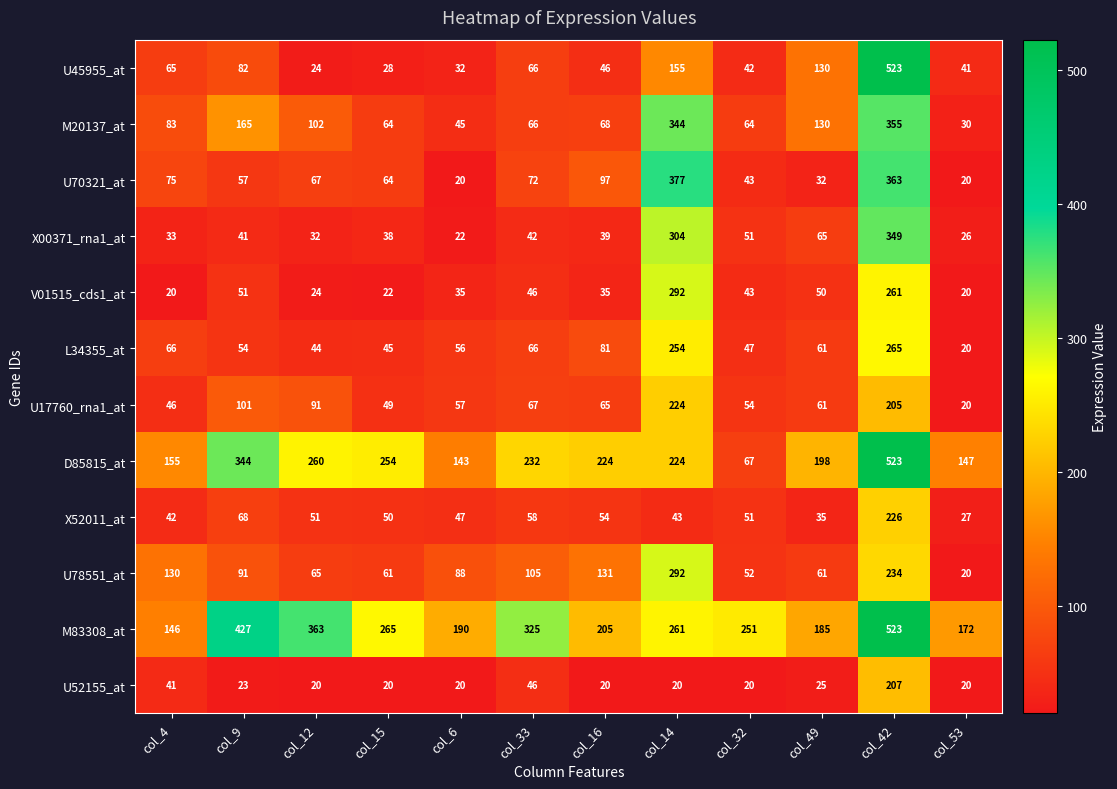

The M20137_at series shows 27 at col_32. True or false?

False